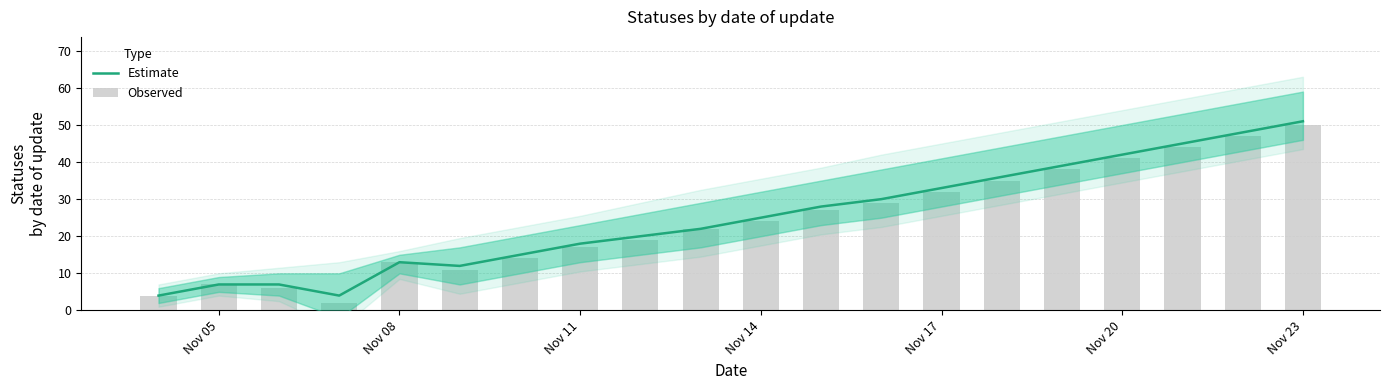

What is the difference between the highest and lowest values at Nov 11?

1